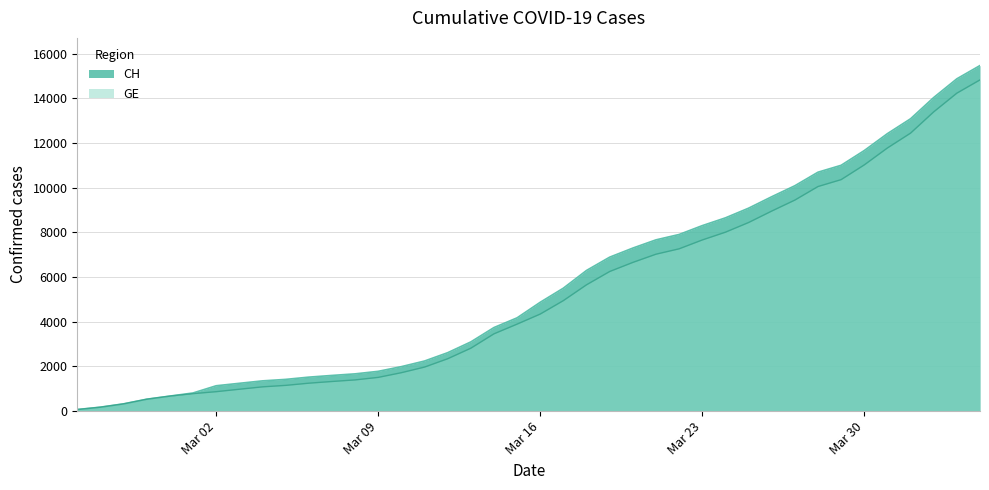

How many data points in GE are above 4347?

19